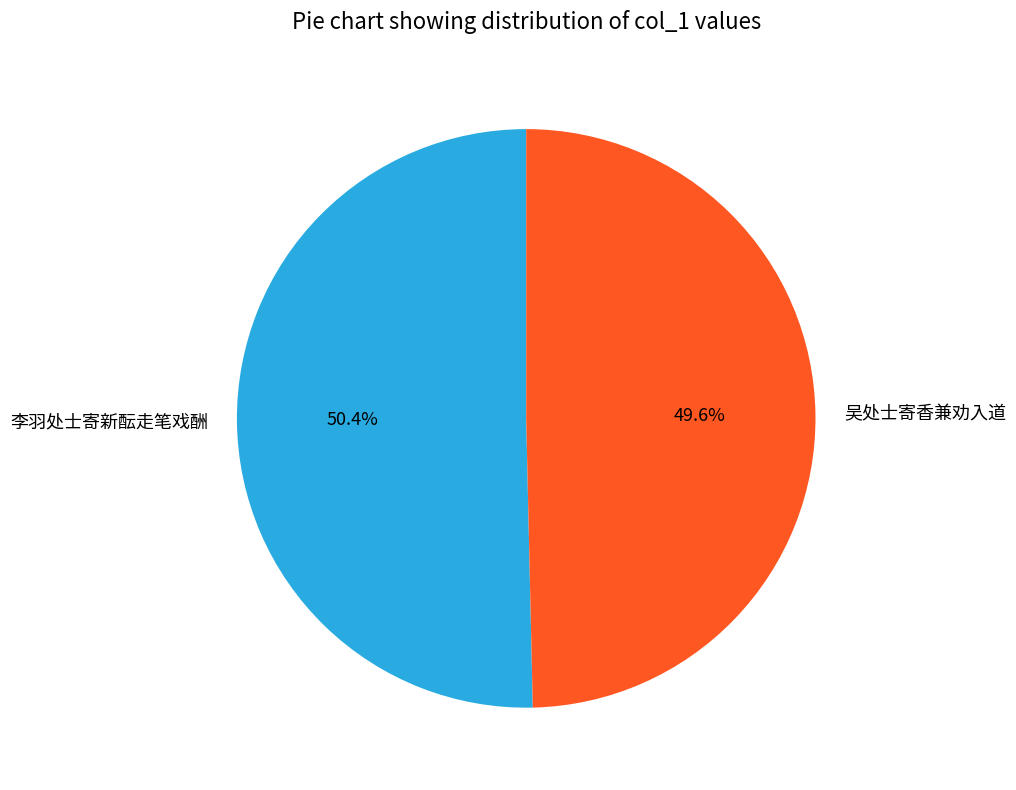

Is there a majority slice in this chart?

Yes